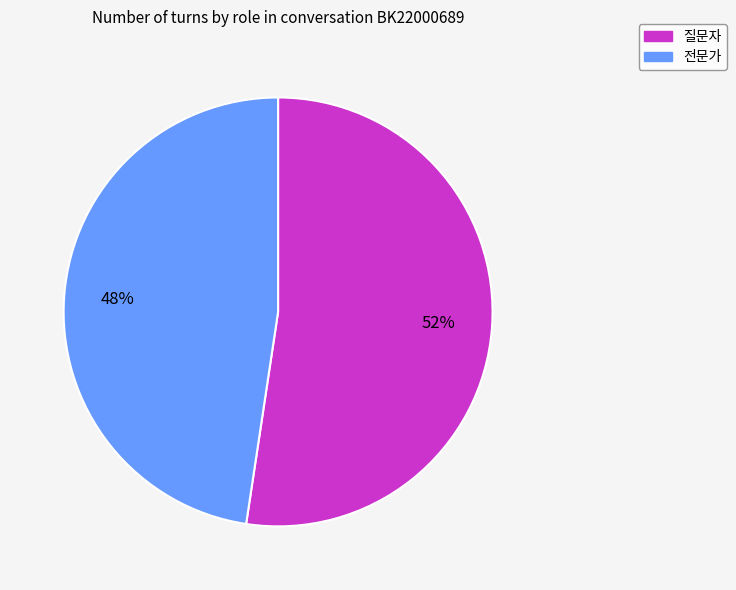

Does any single category account for the majority?

Yes